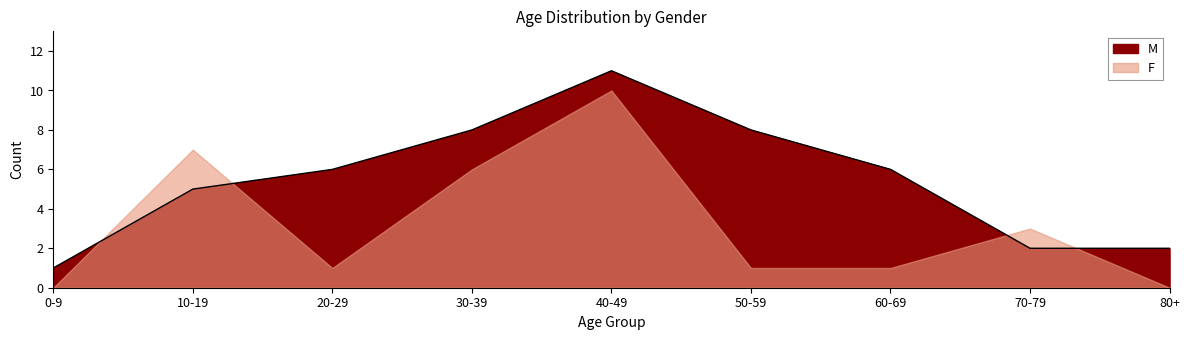

How many data points are less than 6?

4